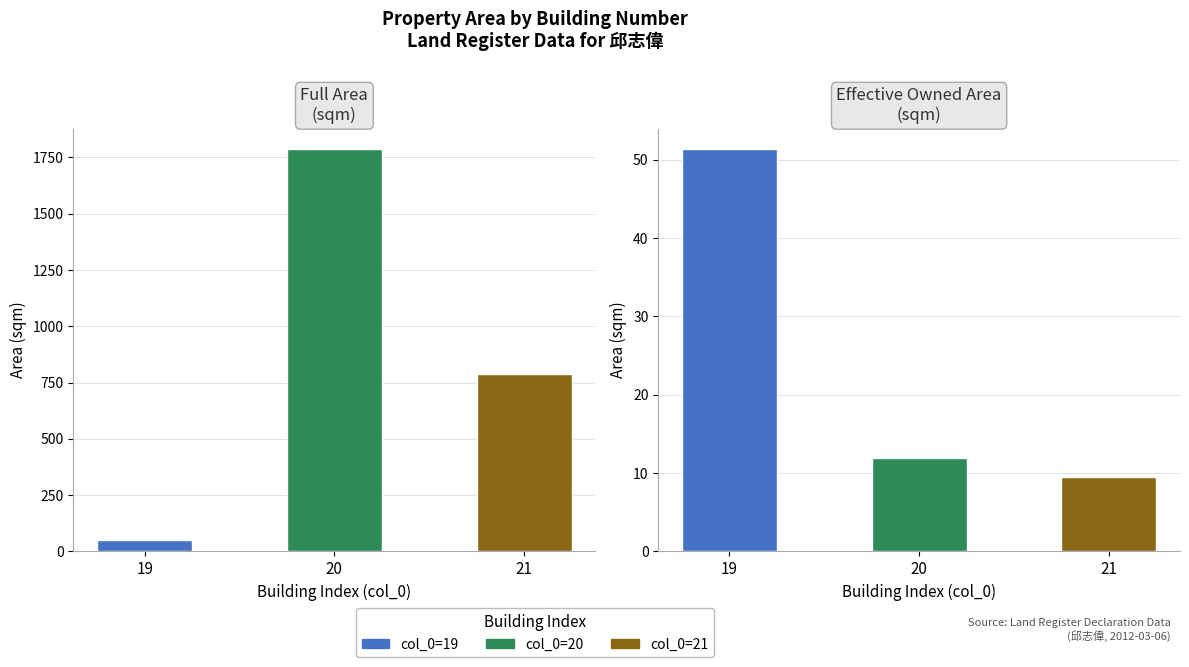

Are the bars horizontal?

No